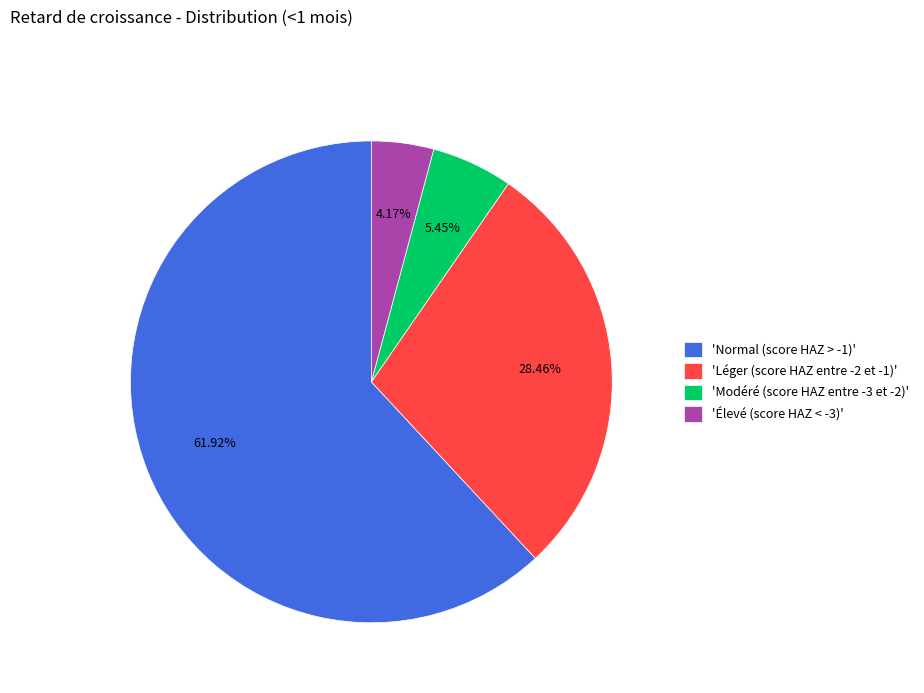

What is the majority slice?

'Normal (score HAZ > -1)'